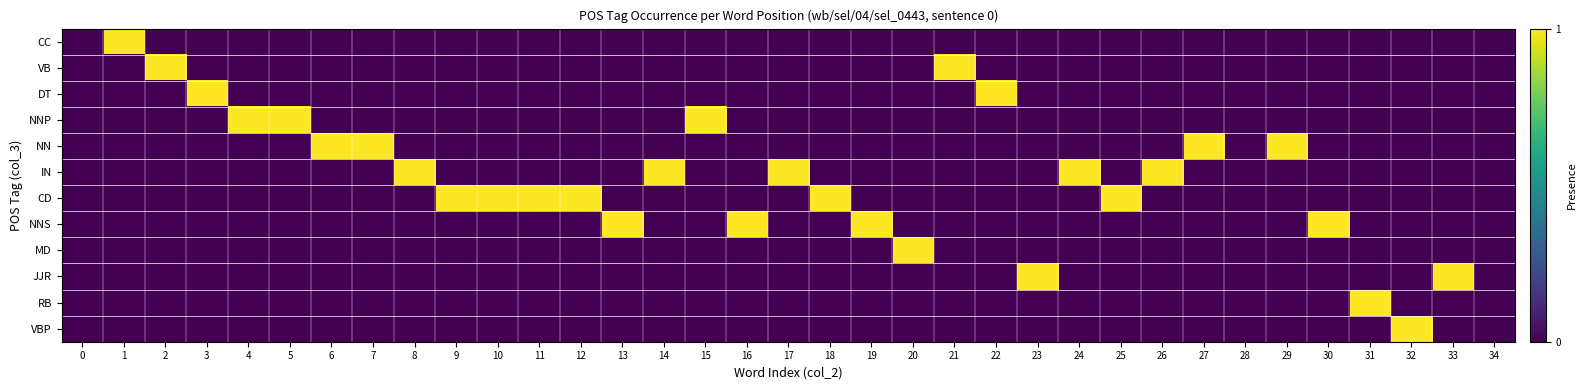

Which series has the widest spread of values?

CC